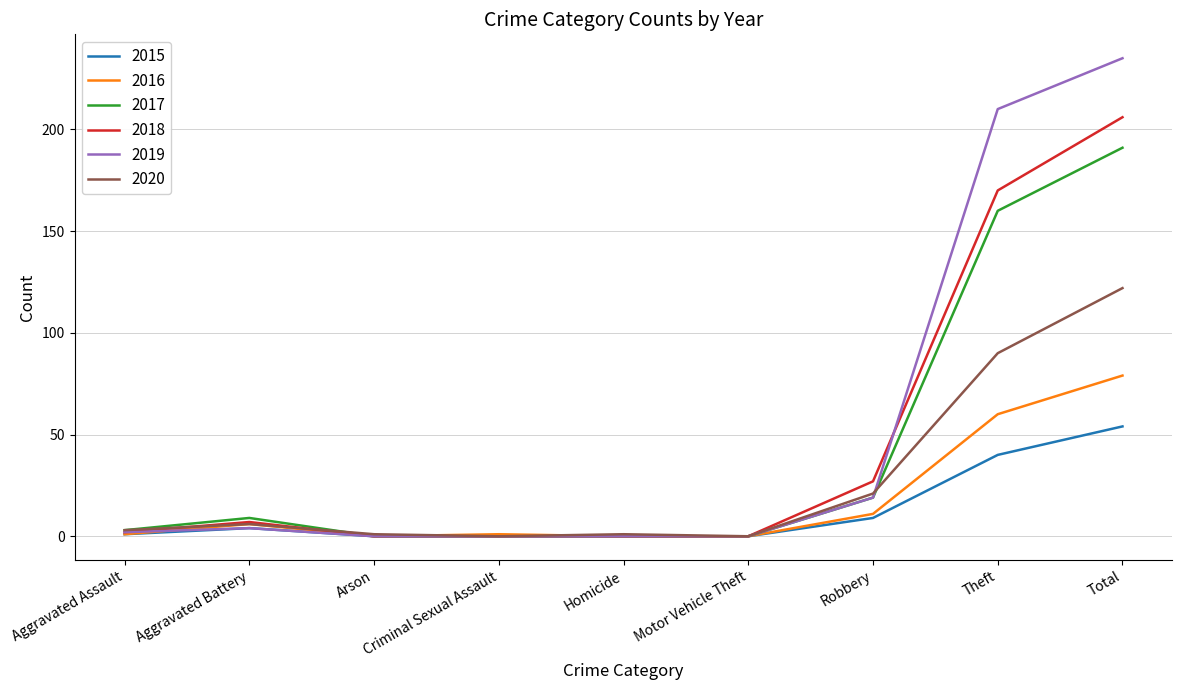

Which series changed the most between Arson and Robbery?

2018